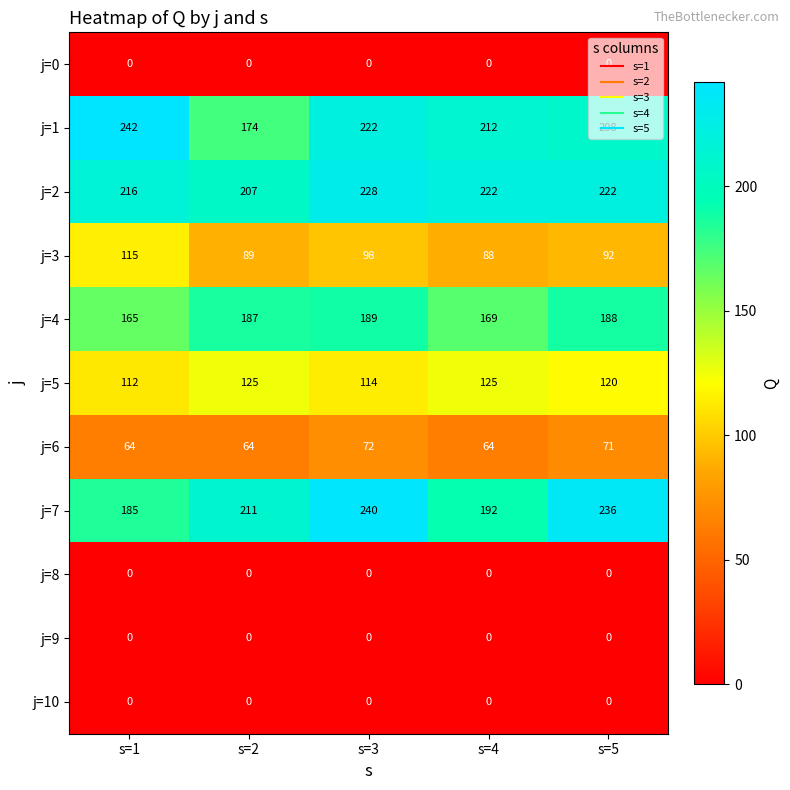

What is the minimum value for j=3?

88